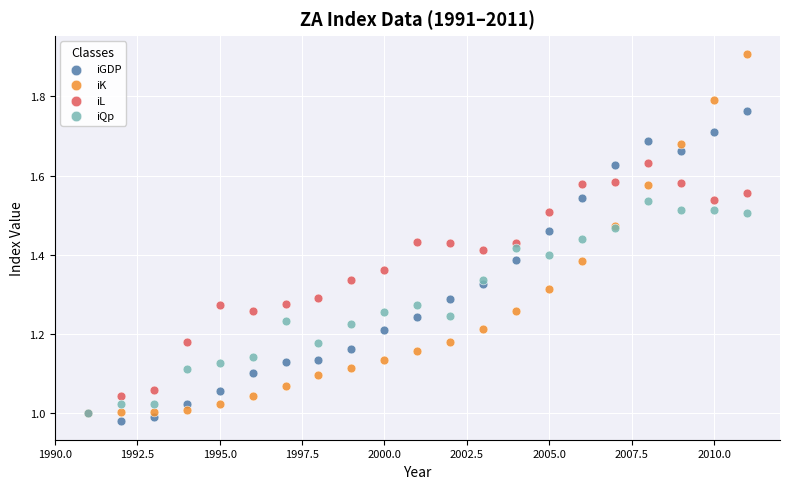

Which series contains the lowest Y value?

iGDP